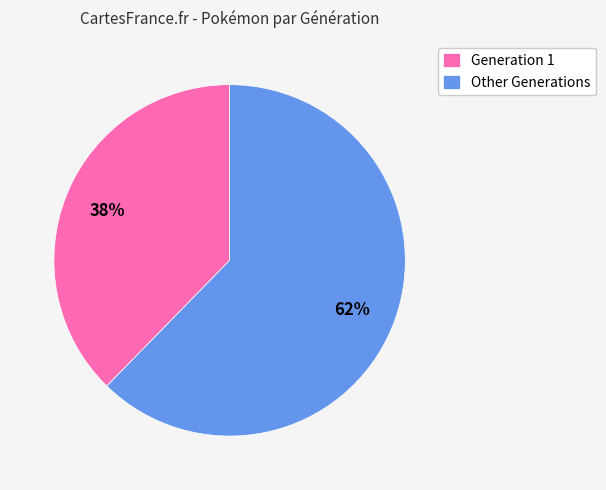

Does Other Generations represent more than half of the total?

Yes